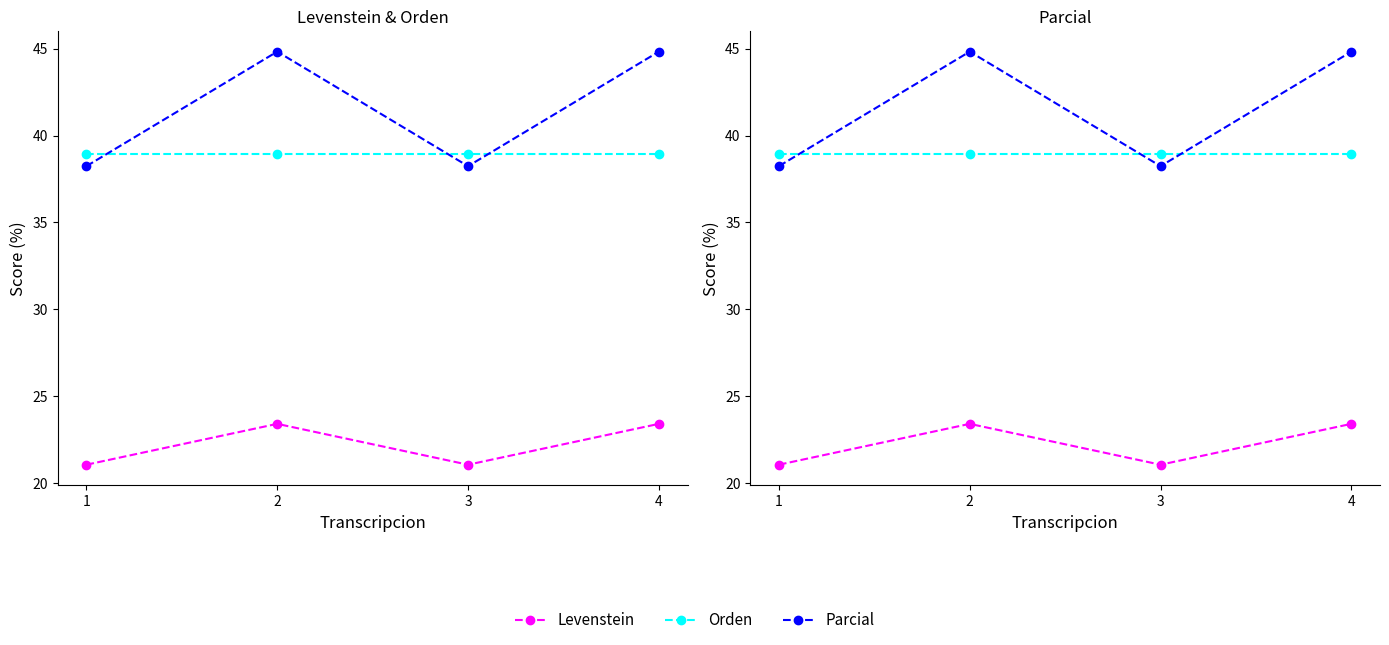

What is the minimum value shown in the chart?

21.1